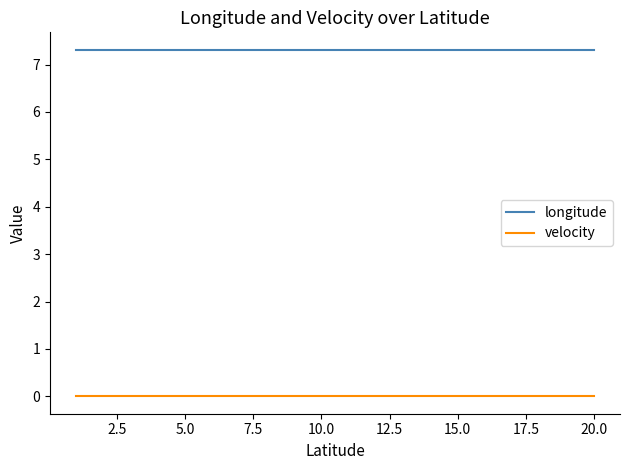

What is the average value of the longitude series?

7.3